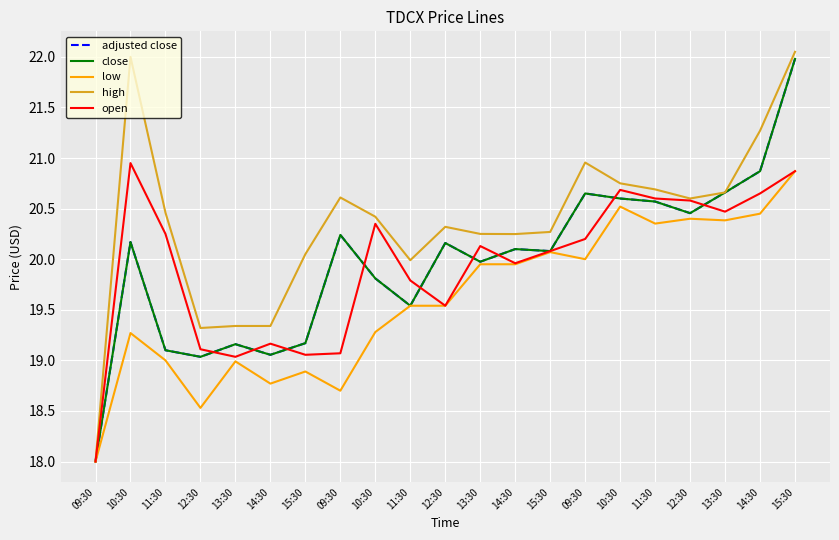

At 09:30, list the series in order from largest to smallest.

adjusted close, close, low, high, open